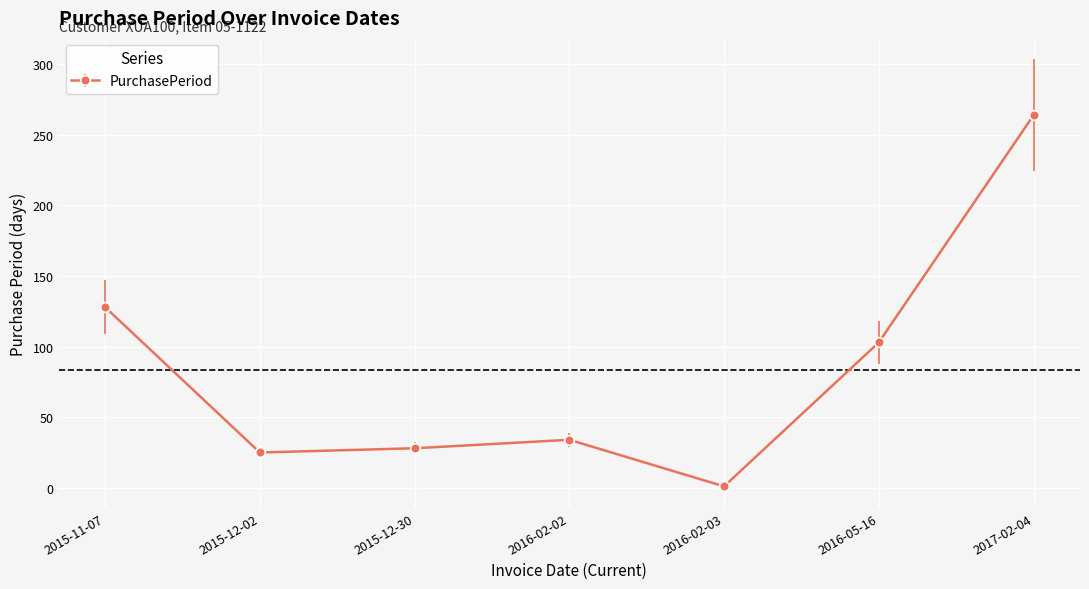

What is the change in value from 2015-12-02 to 2017-02-04?

+239